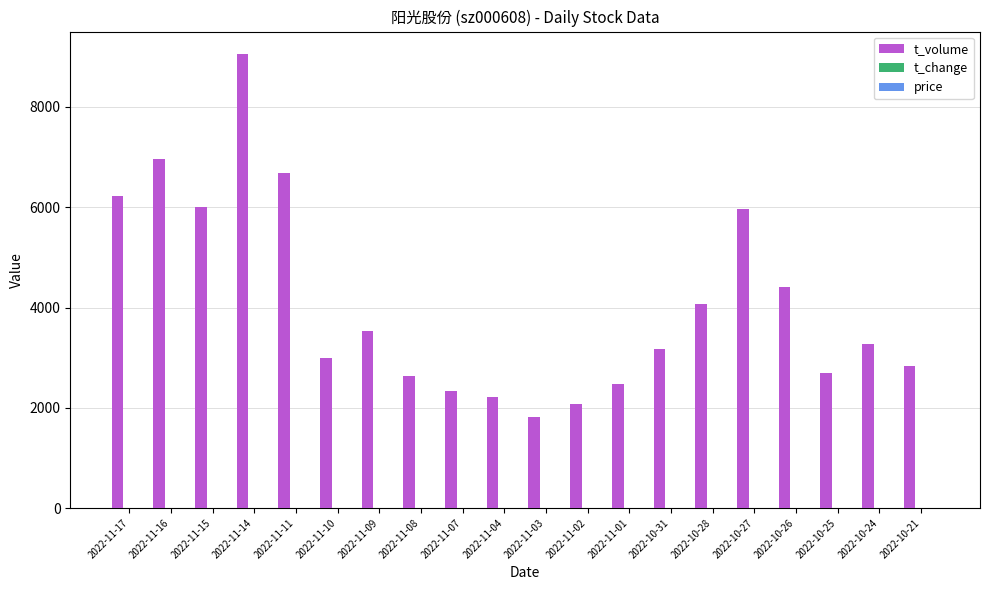

Which series has the largest total across all categories?

t_volume